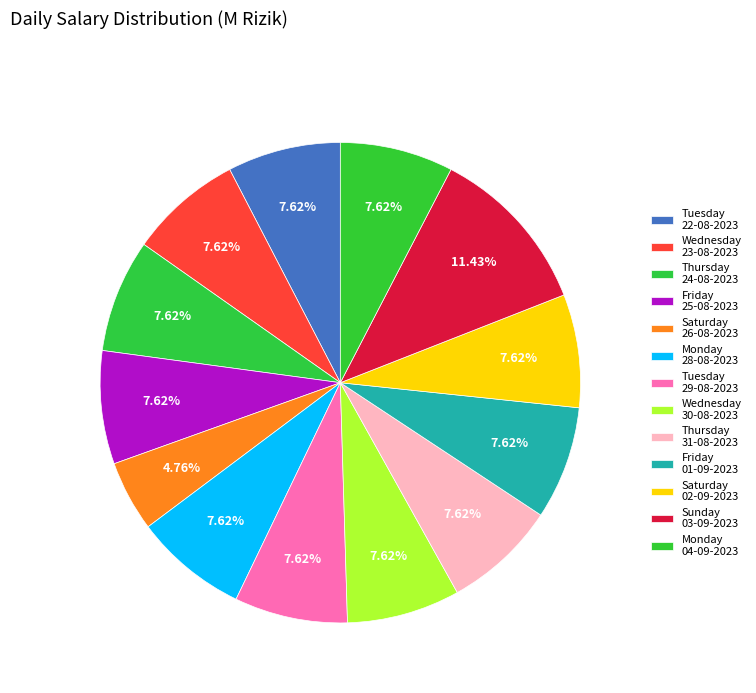

Count the number of slices in the pie.

13